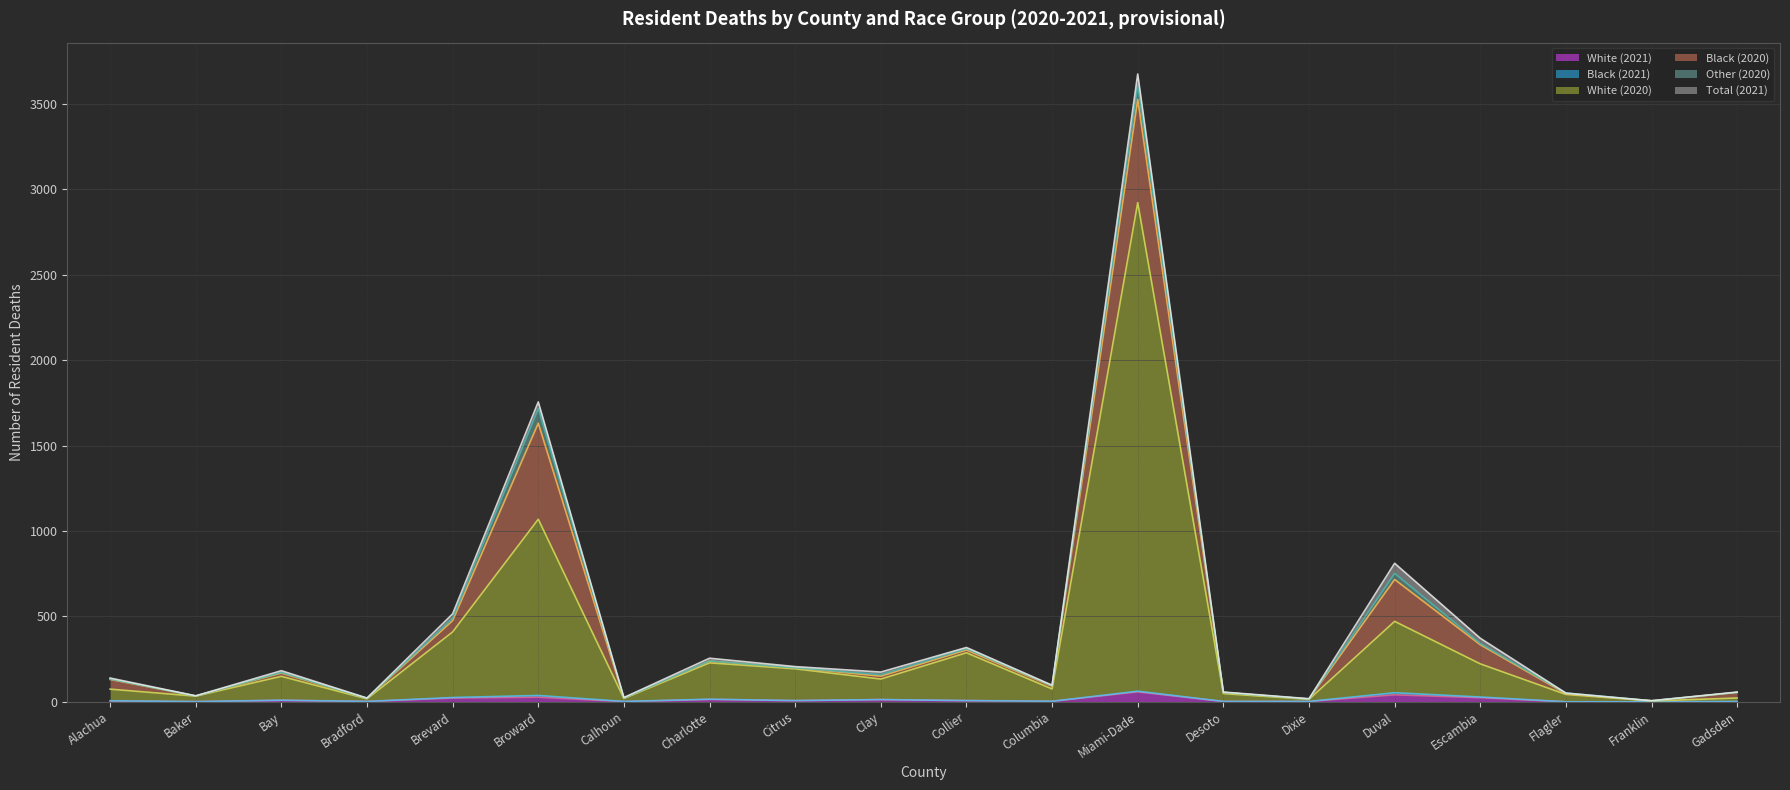

True or false: White (2020) has more than 1 interior local peaks.

True